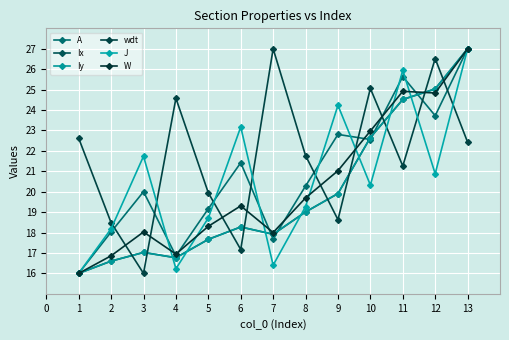

Is this an area chart (filled region under the line)?

No